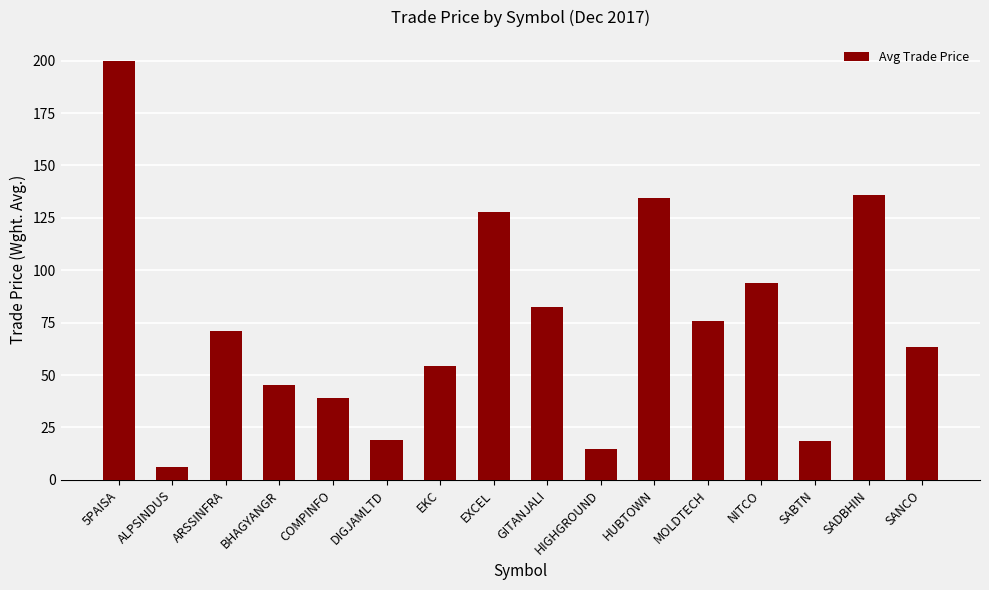

Which has a higher value, 5PAISA or EXCEL?

5PAISA